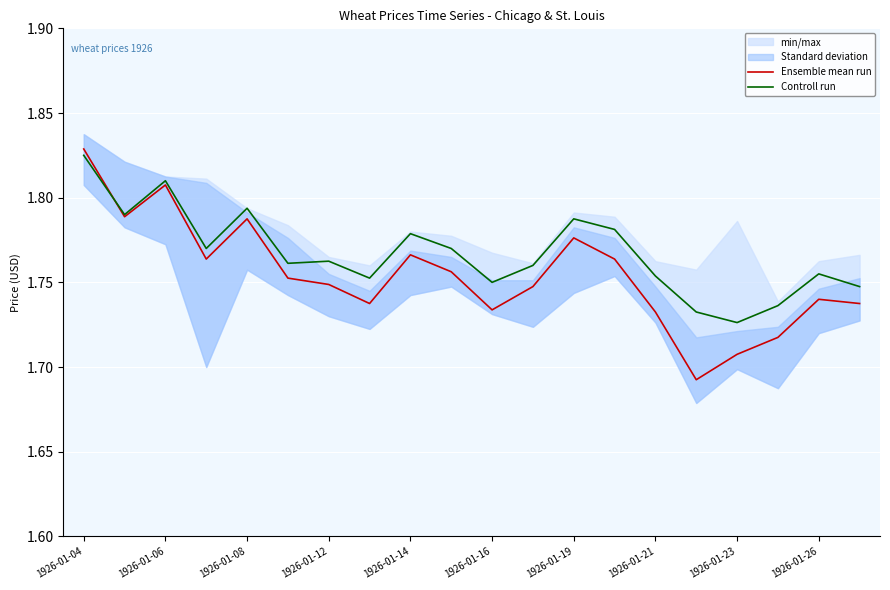

True or false: Controll run has more than 1 points higher than both neighbors.

True